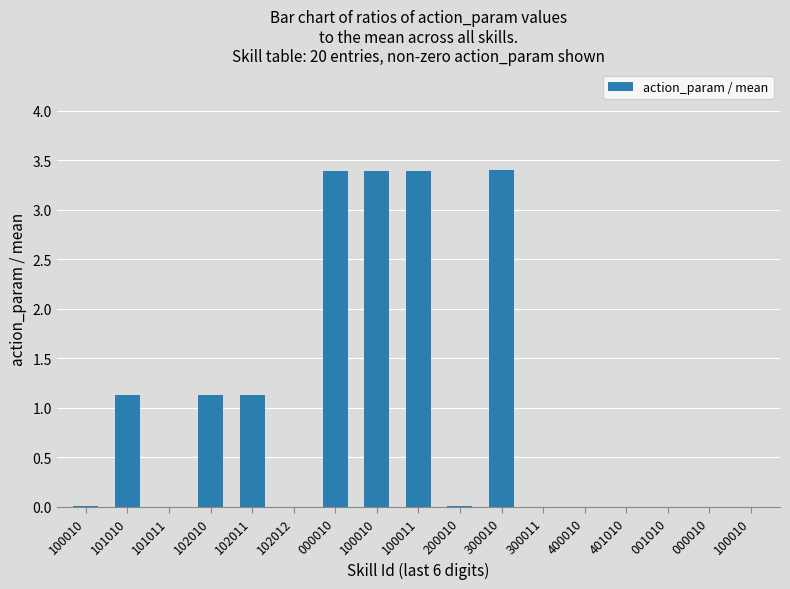

What is the label of the 12th bar from the right?

102012